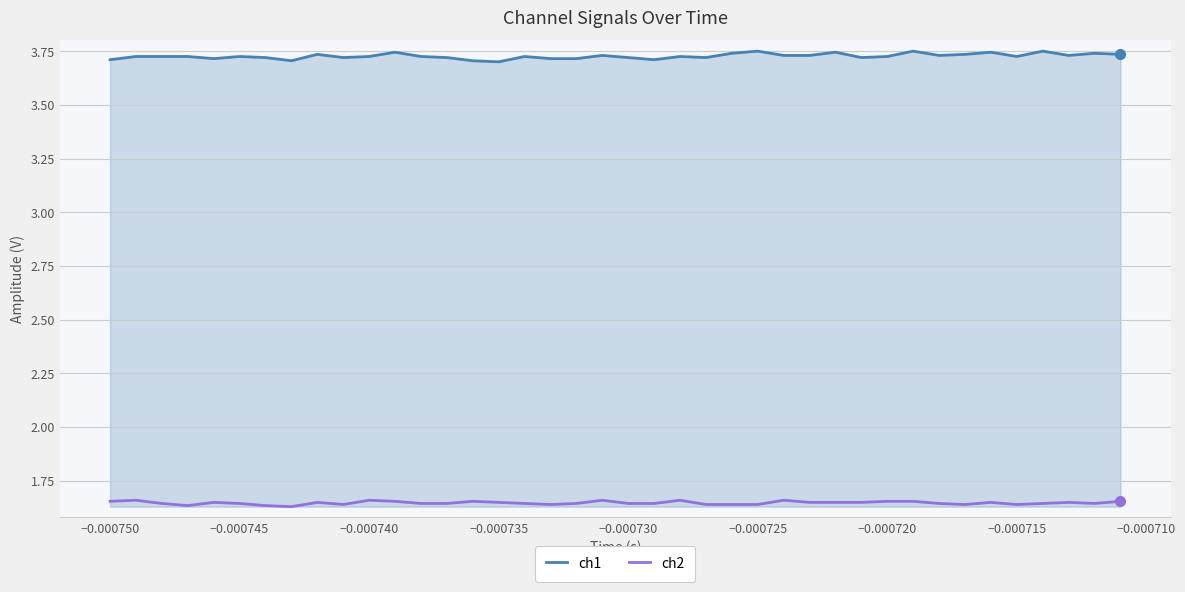

How many lines are shown in the chart?

2